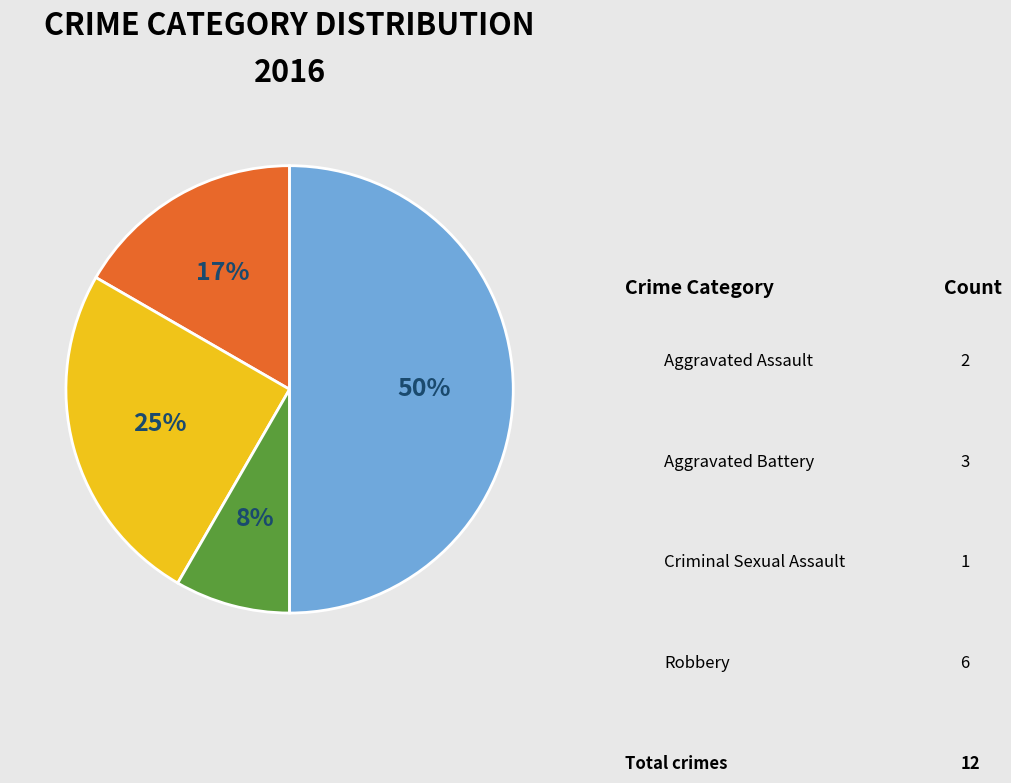

How many segments does this pie chart have?

4